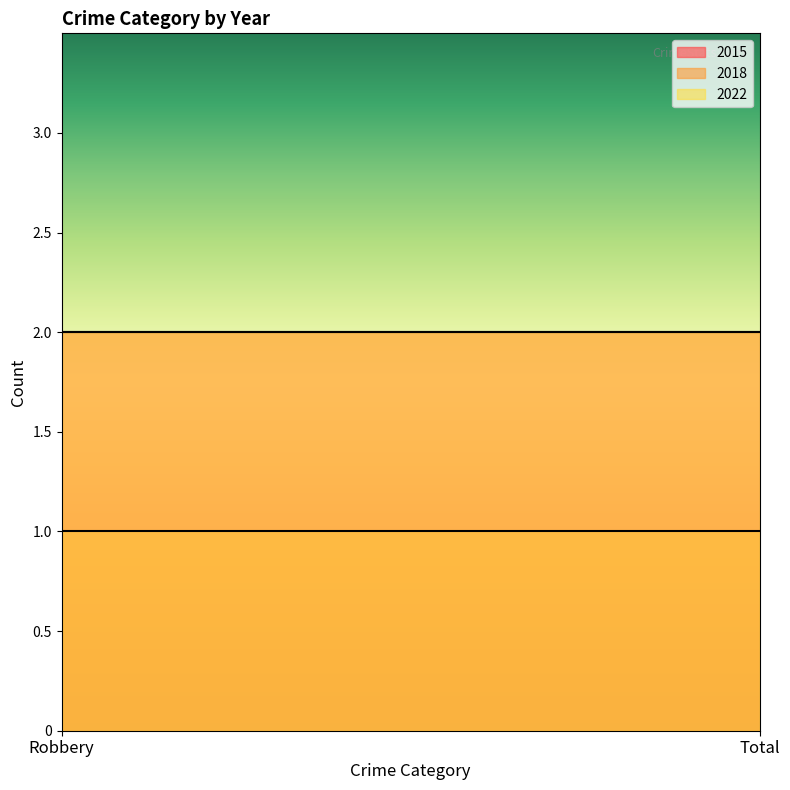

True or false: 2018 has a value of 1 at Robbery.

False